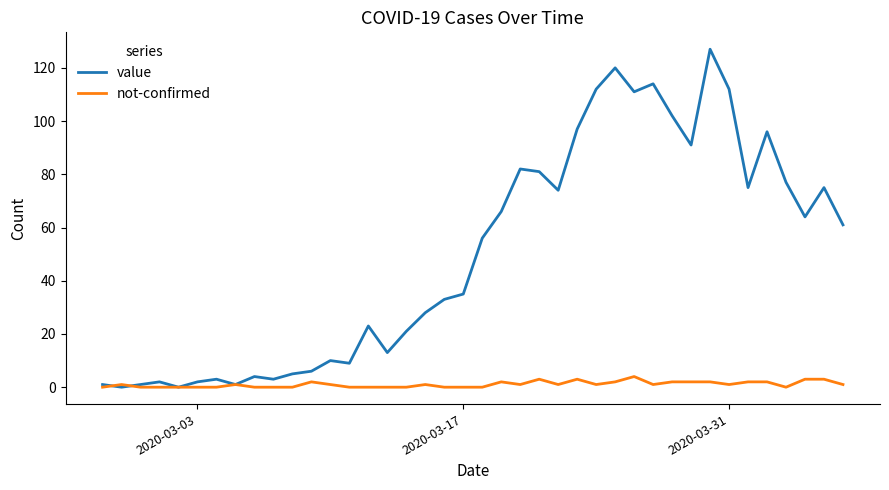

Which series has the largest total across all categories?

value